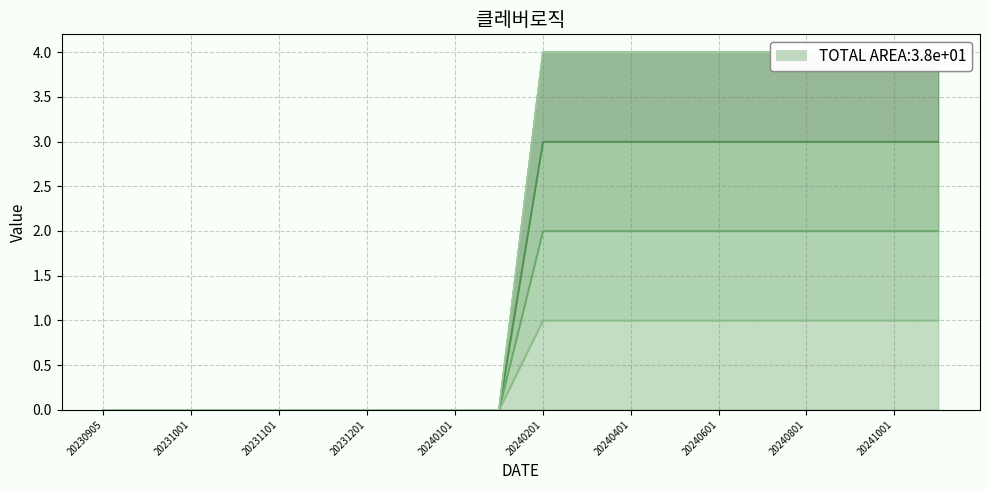

What is the total value across all series at 20240301?

10